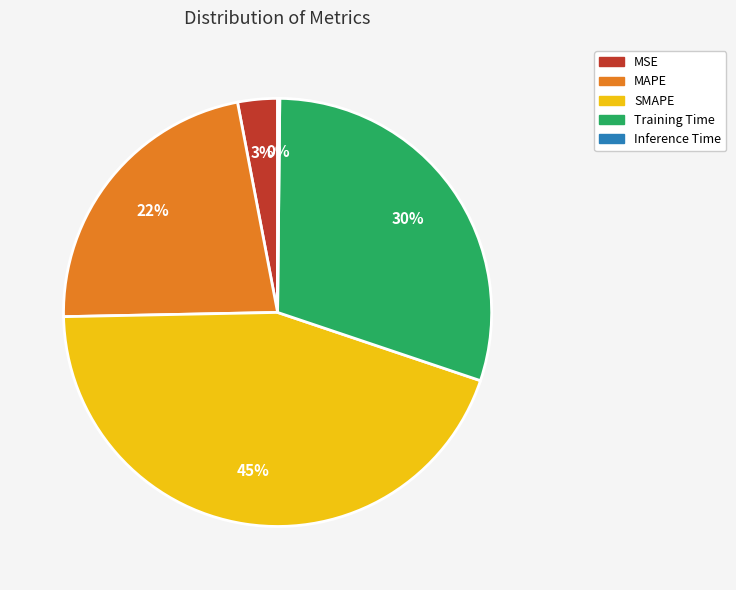

Does Training Time account for over 50% of the chart?

No